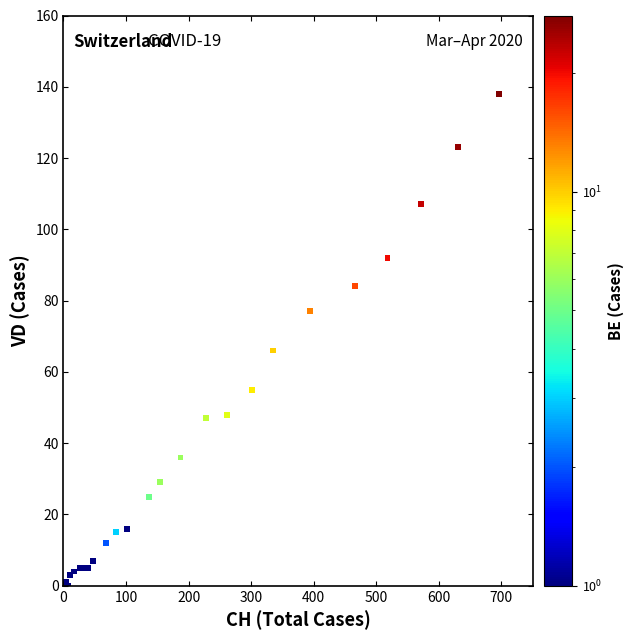

What Y value in the scatter plot is closest to 69?

66